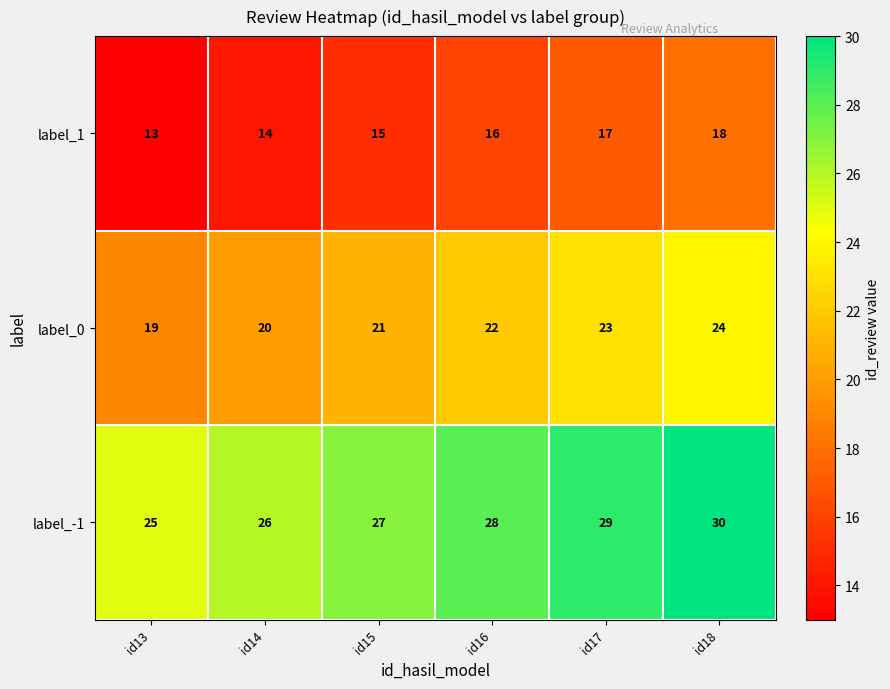

Which series has the largest total across all categories?

label_-1